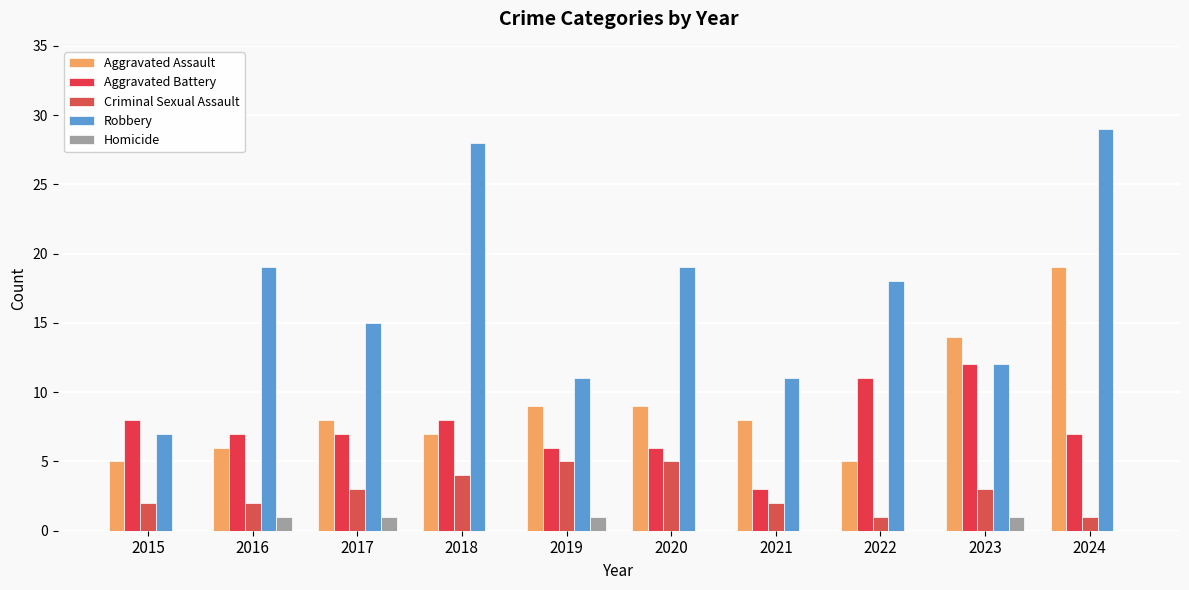

What is the spread (max minus min) of values at 2021?

11